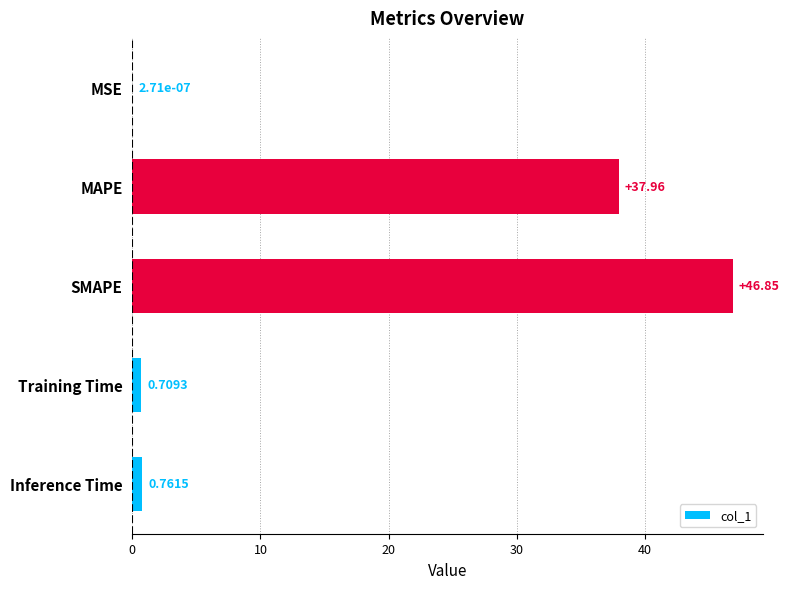

What is the sum of the values at MSE and SMAPE?

46.9